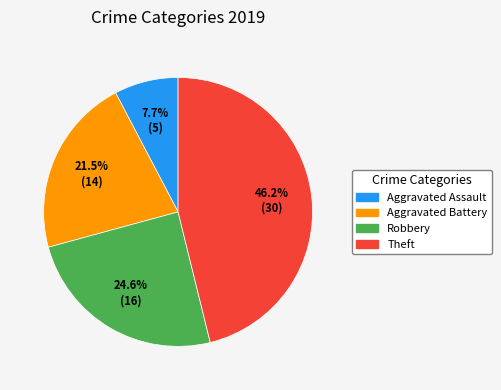

Between Robbery and Theft, which is larger?

Theft